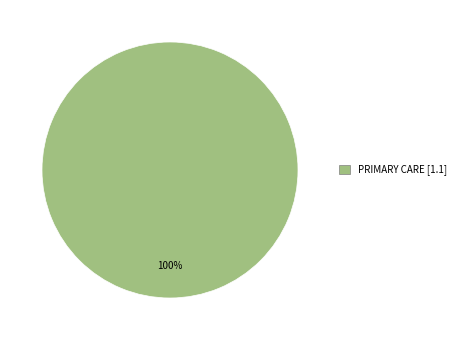

Is there any slice that represents more than half of the pie?

Yes